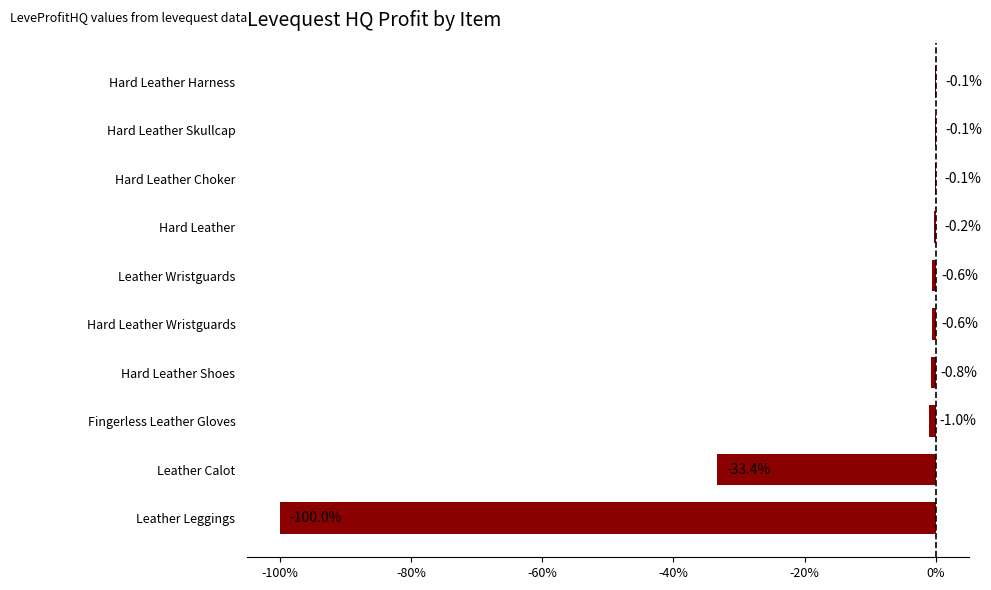

The chart shows a value of -0.1 at Hard Leather Choker. True or false?

True